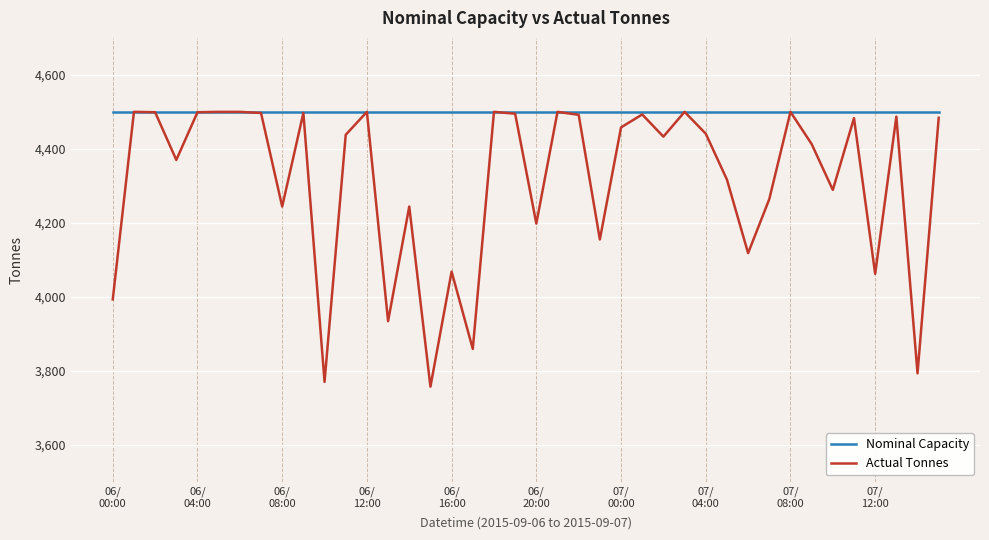

Which series has the largest range (max minus min)?

Actual Tonnes